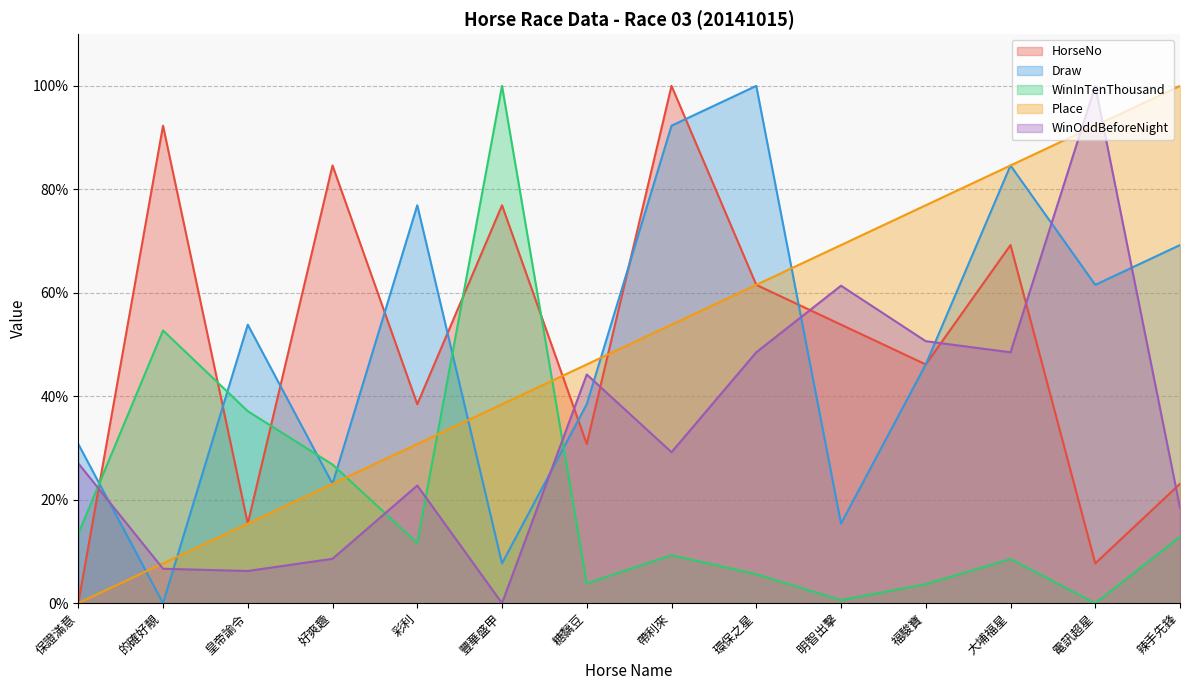

In Draw, how many points are higher than both neighbors (excluding endpoints)?

4